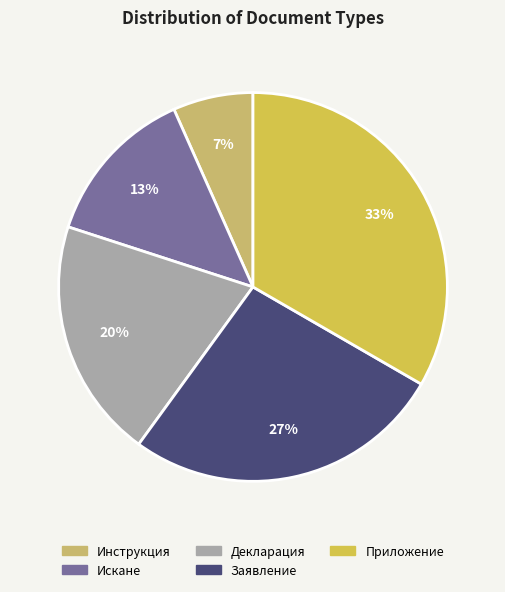

What is the largest slice in the pie chart?

Приложение